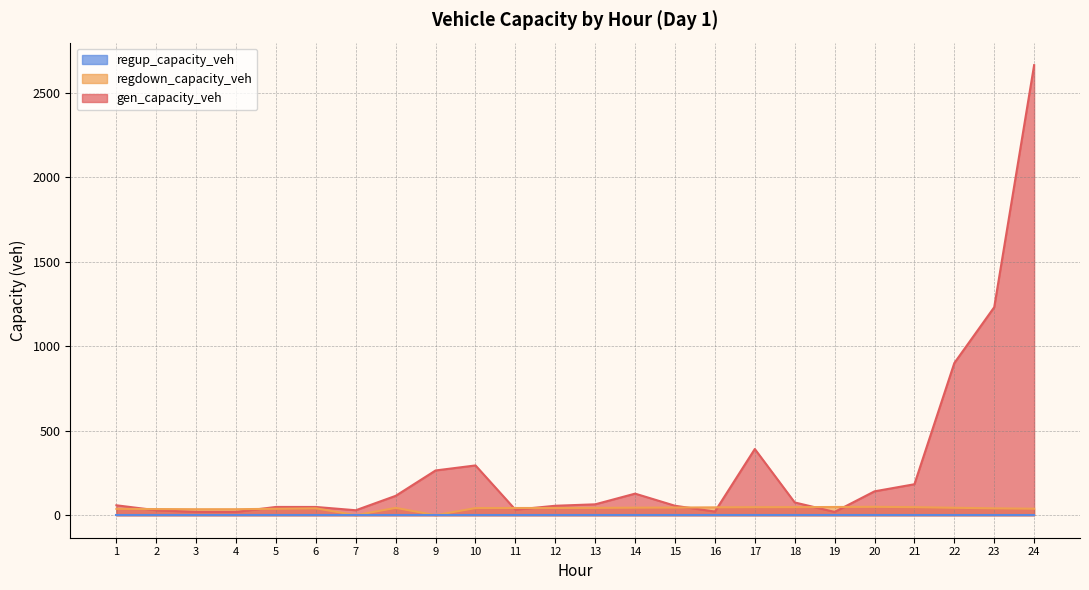

At which category is the sum across all series the highest?

24